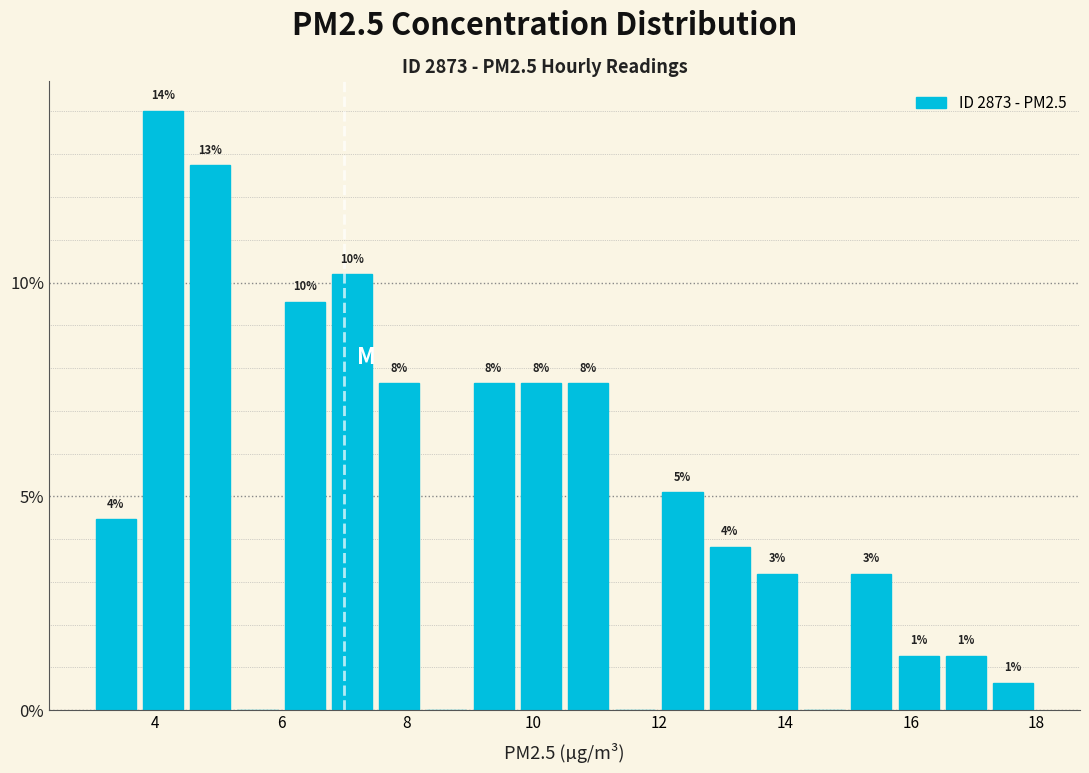

Read against the x-axis, roughly where is the centre of the tallest bar?

4.2